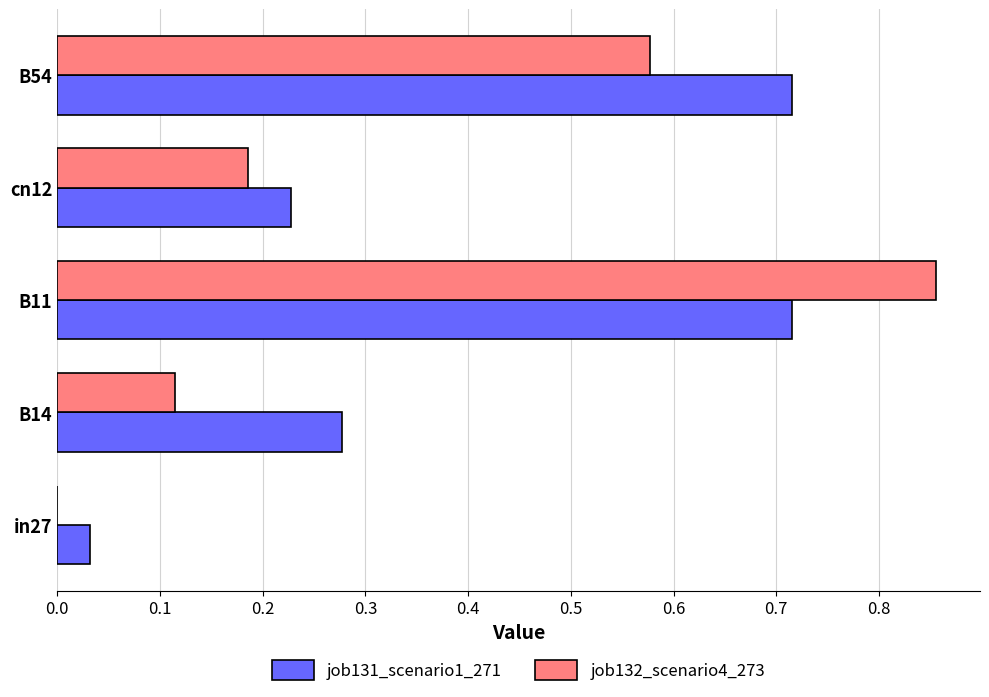

What are all the series names shown in the legend?

job131_scenario1_271, job132_scenario4_273